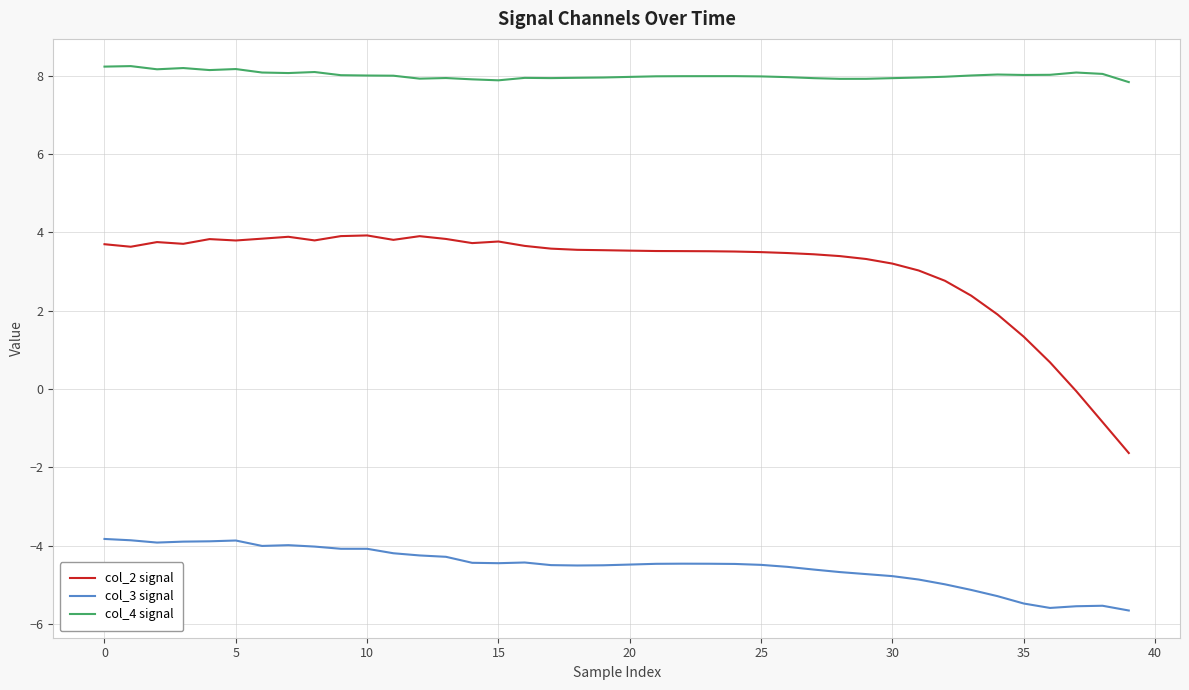

True or false: col_4 signal and col_3 signal intersect in this chart.

False